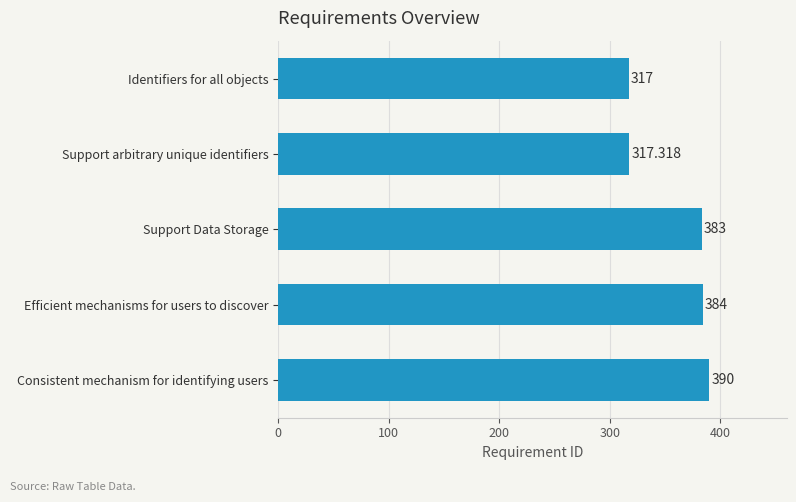

What is the average value?

358.3